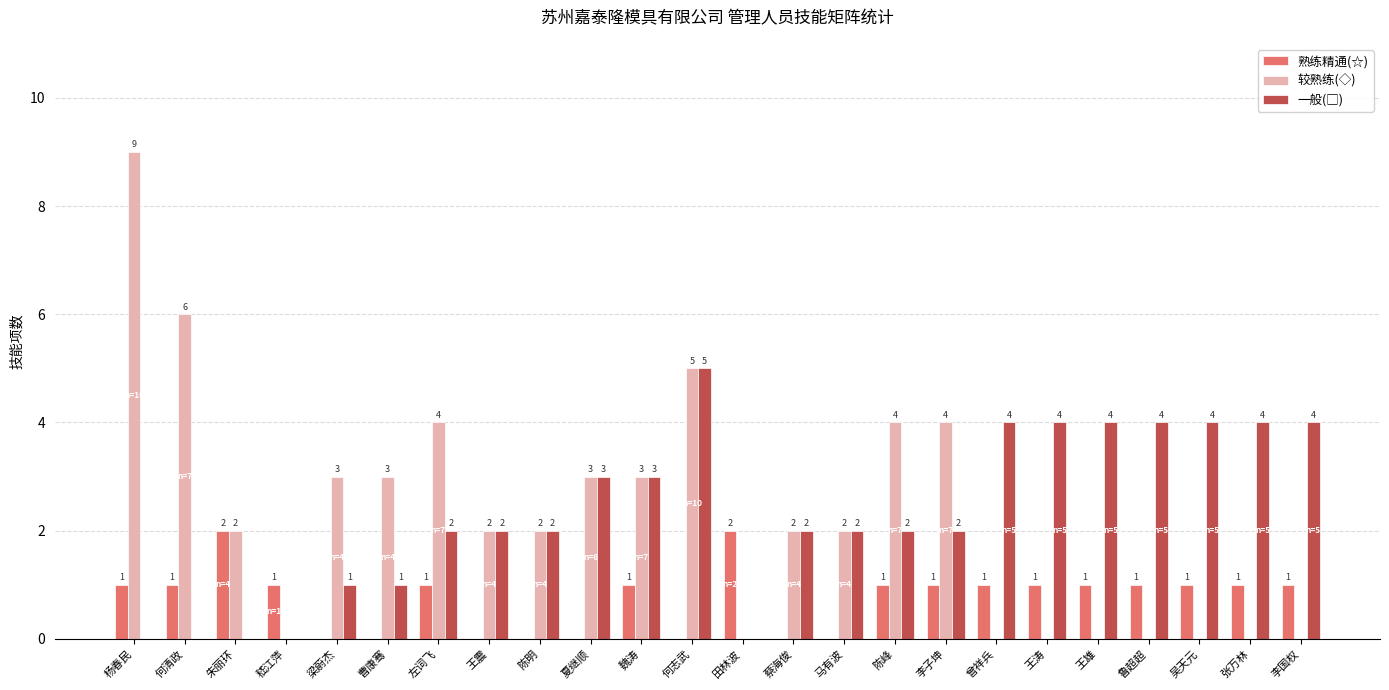

At which label does 较熟练(◇) first exceed 2?

杨春民